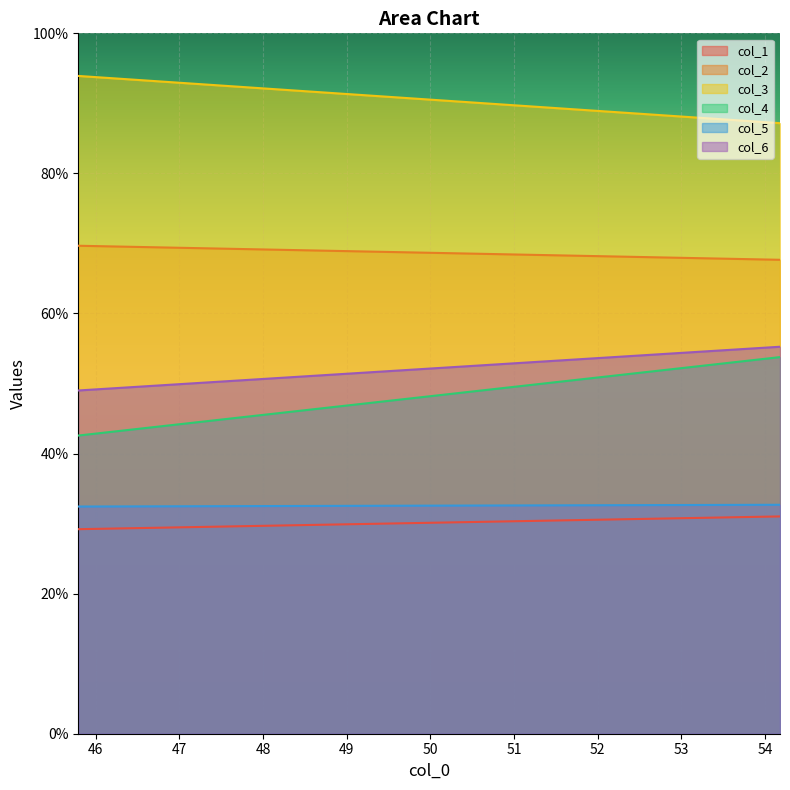

Reading right to left, what are all the values shown in this chart?

col_1: 1=31.0	0=29.2
col_2: 1=67.7	0=69.7
col_3: 1=87.2	0=93.9
col_4: 1=53.8	0=42.6
col_5: 1=32.7	0=32.4
col_6: 1=55.3	0=49.0